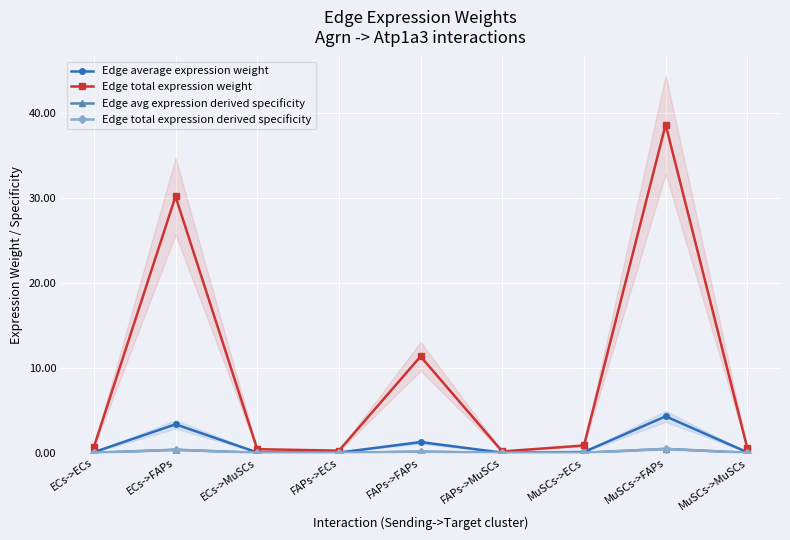

At FAPs->MuSCs, list the series in order from smallest to largest.

Edge avg expression derived specificity, Edge total expression derived specificity, Edge average expression weight, Edge total expression weight